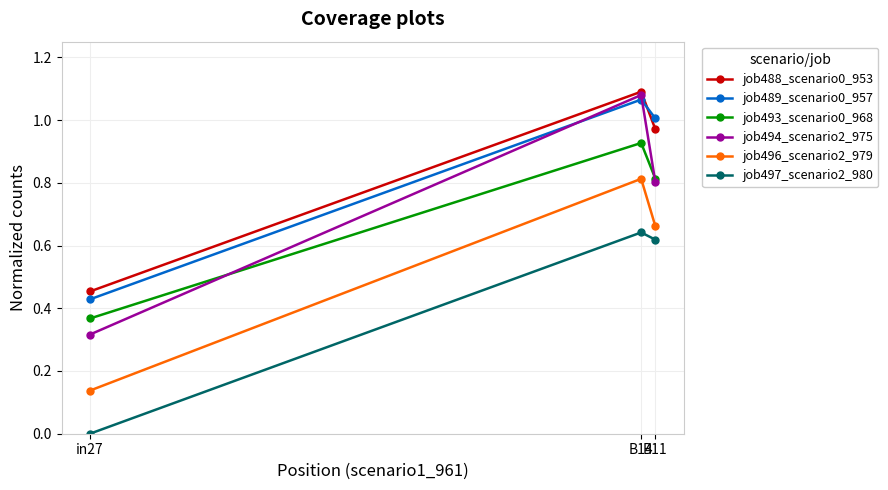

Which series has the widest spread of values?

job494_scenario2_975